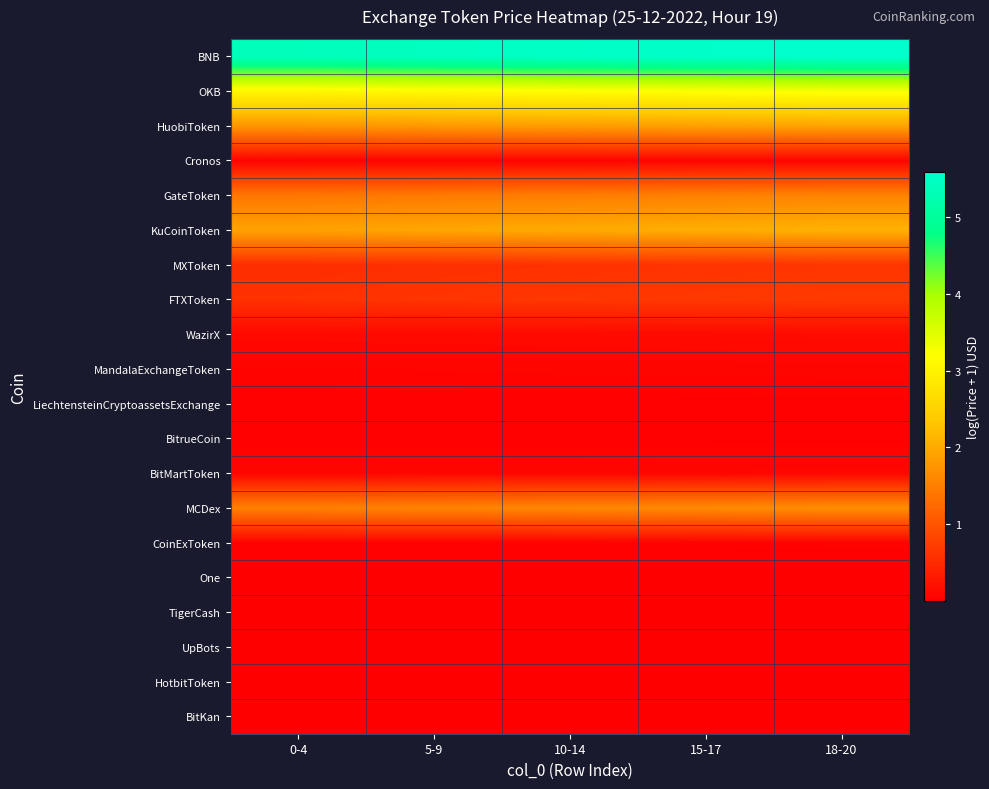

Which series has the largest total across all categories?

BNB